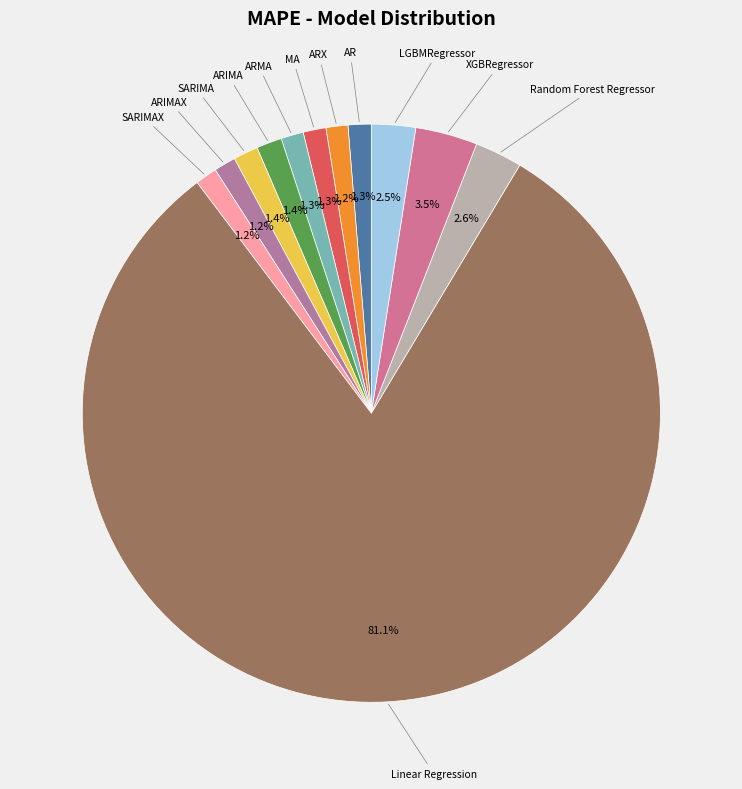

Which has a higher value, MA or LGBMRegressor?

LGBMRegressor